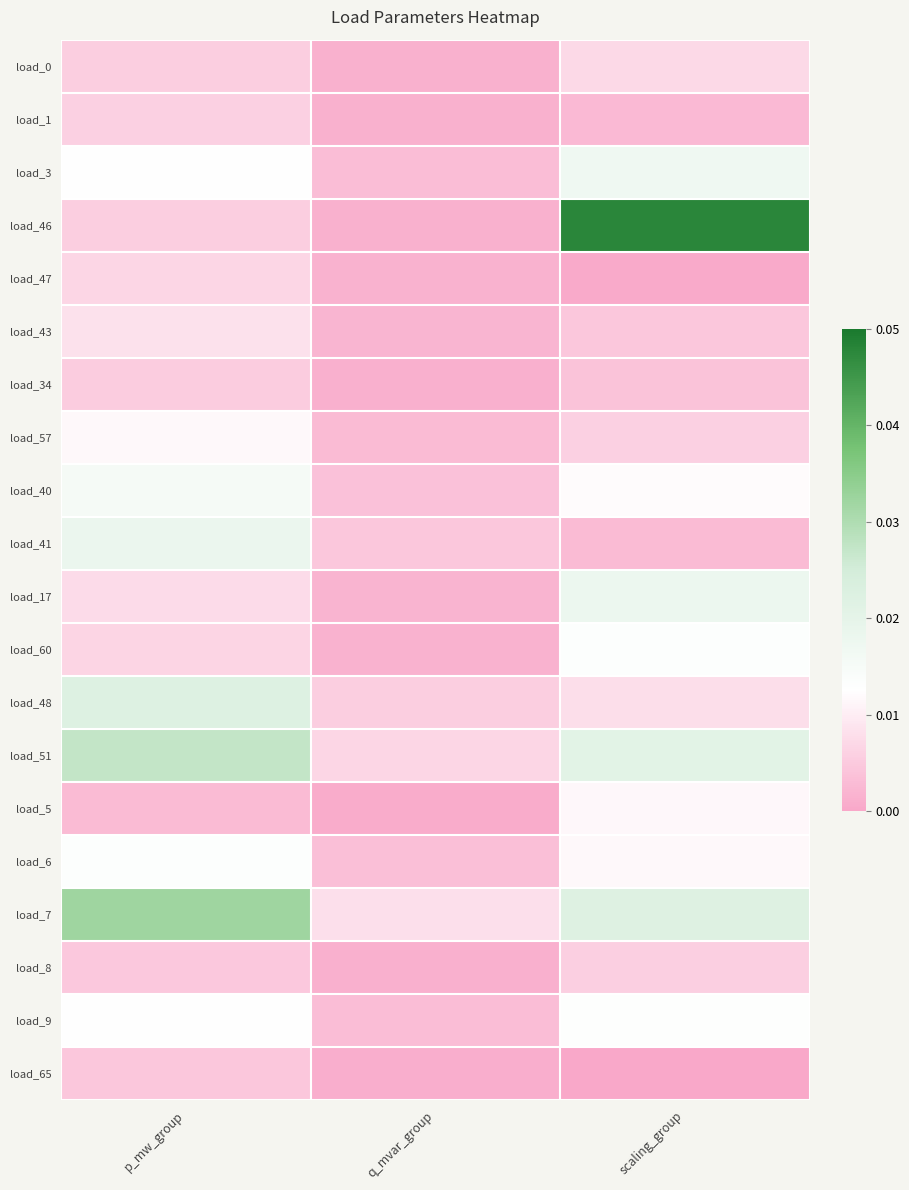

At scaling_group, list the series in order from largest to smallest.

load_46, load_7, load_51, load_17, load_3, load_60, load_9, load_40, load_6, load_5, load_48, load_0, load_57, load_8, load_43, load_34, load_41, load_1, load_47, load_65